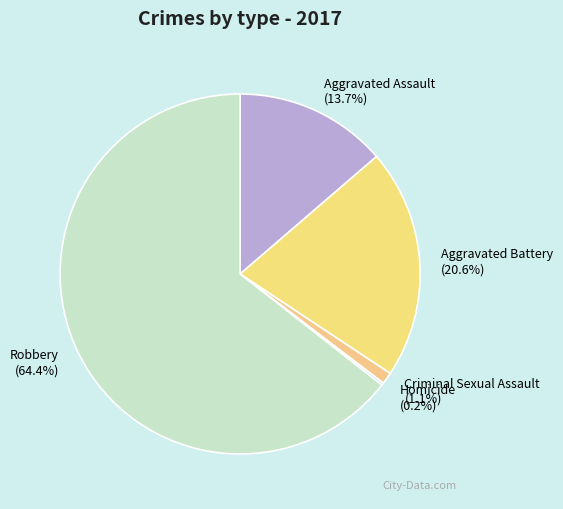

Is it true that Criminal Sexual Assault is 11% of the pie?

False